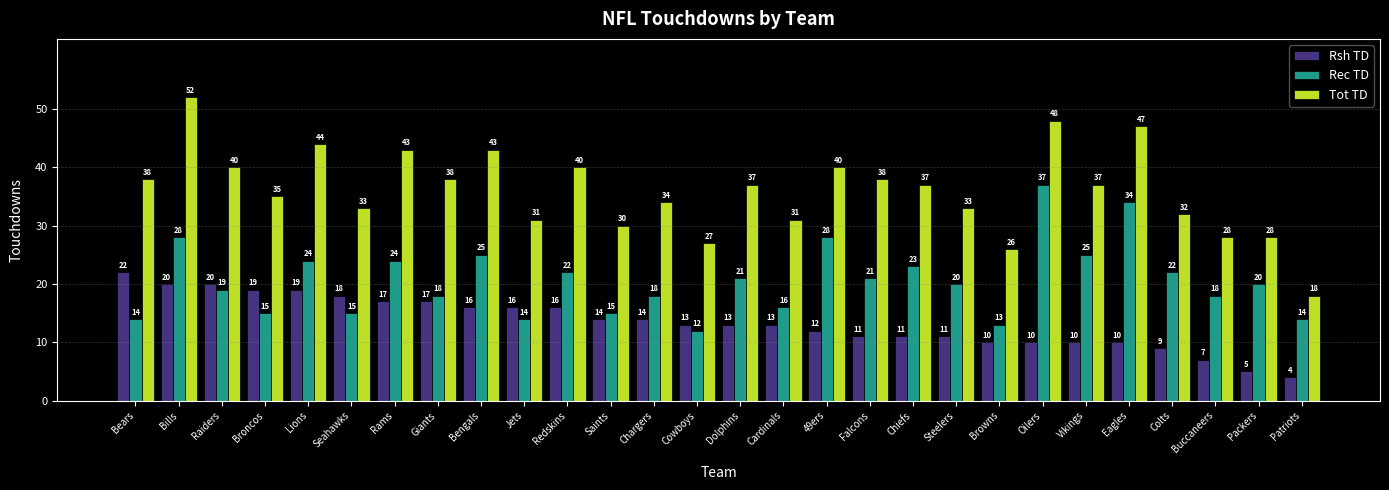

At Browns, list the series in order from largest to smallest.

Tot TD, Rec TD, Rsh TD